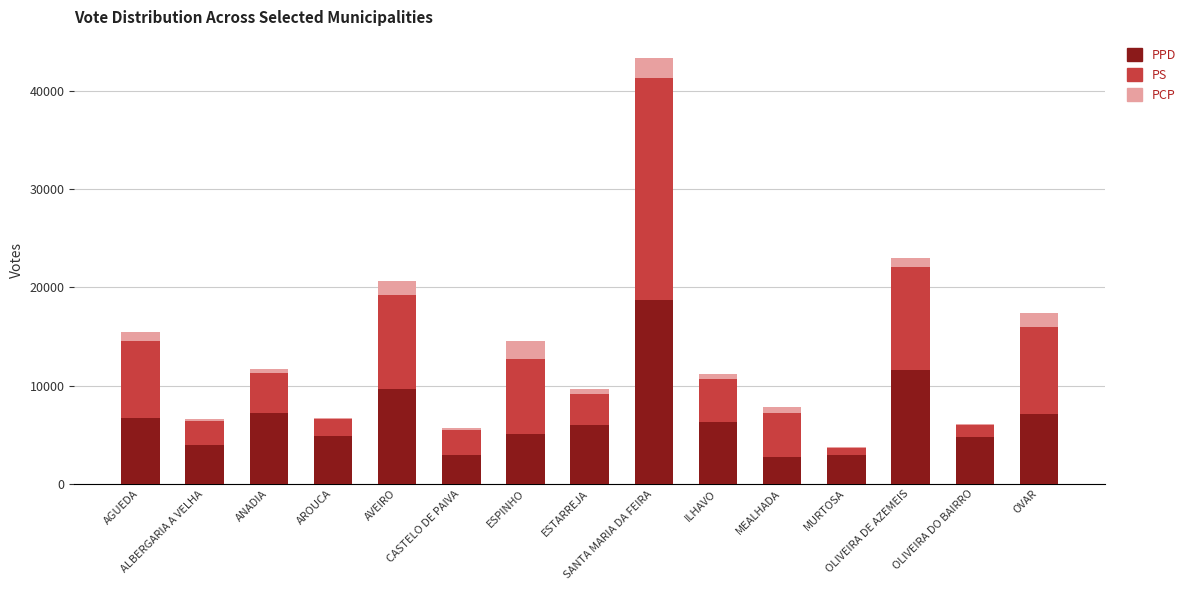

Where does the PPD series first go above 5969?

AGUEDA